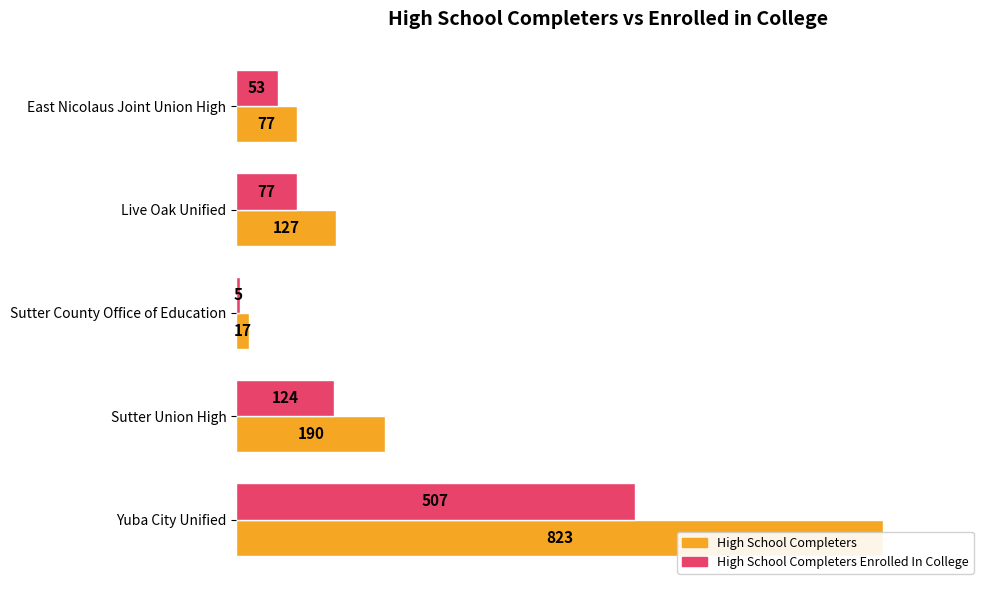

At how many categories does at least one series exceed 701?

1